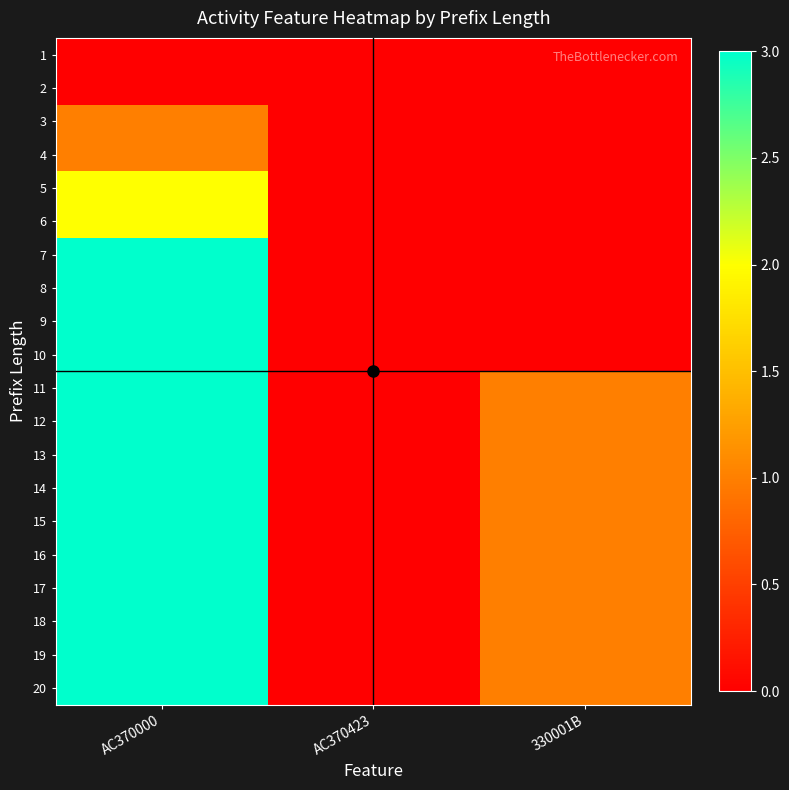

Between AC370423 and 330001B, which is larger?

AC370423